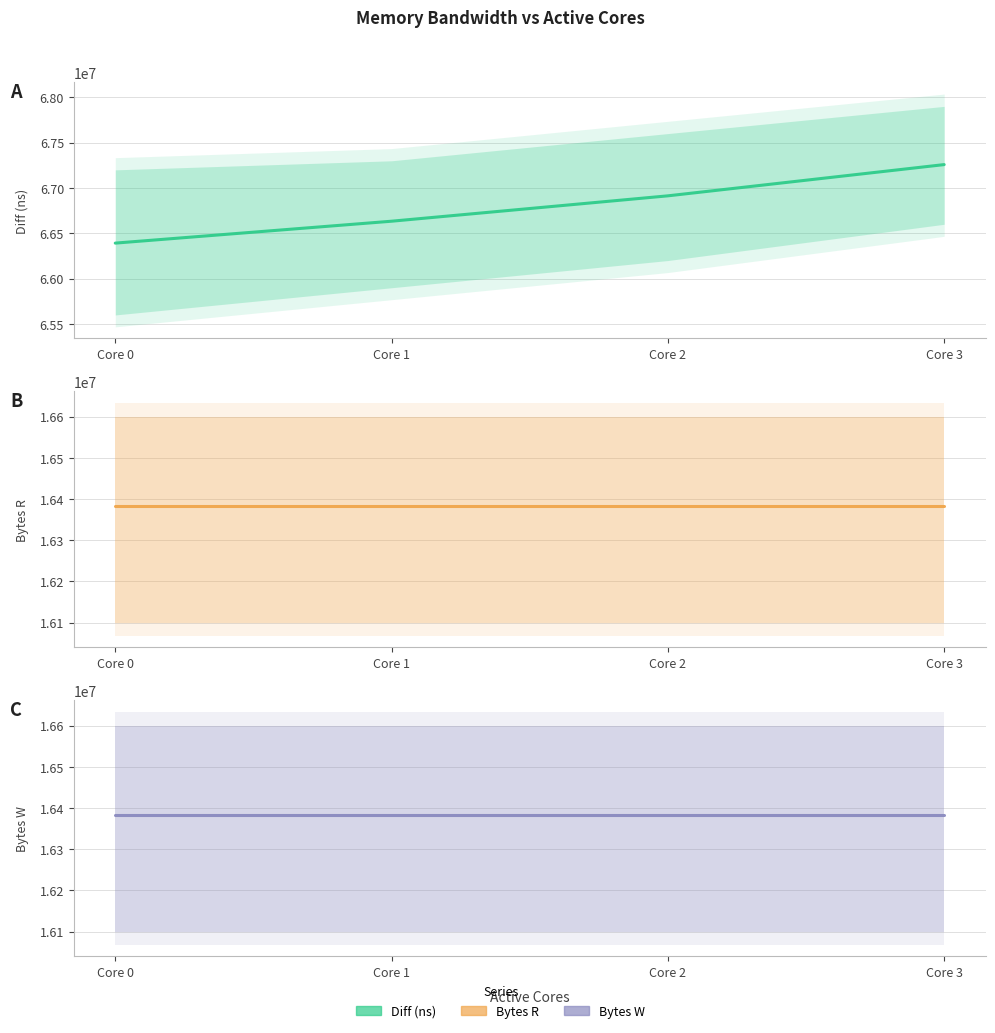

What is the average value of the Bytes W series?

16384000